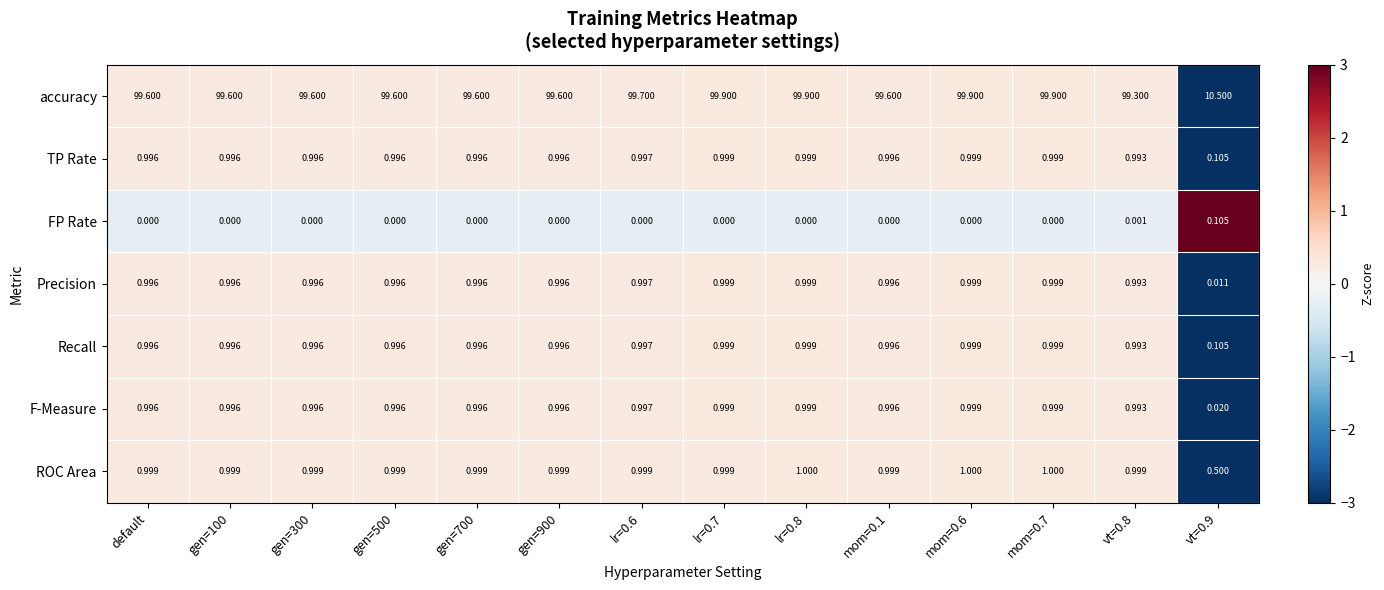

Count the number of data series in this chart.

7